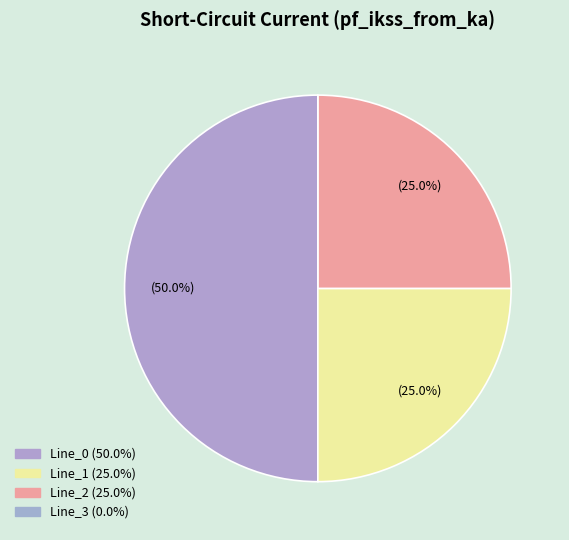

What is the total percentage of Line_0 and Line_1?

75.0%